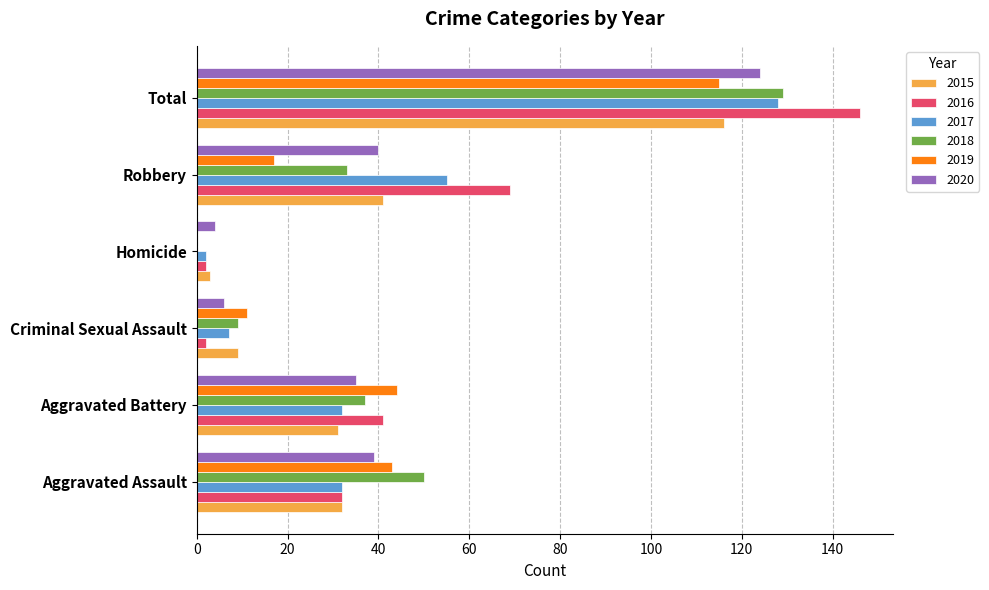

What is the sum of all 2015 values?

232